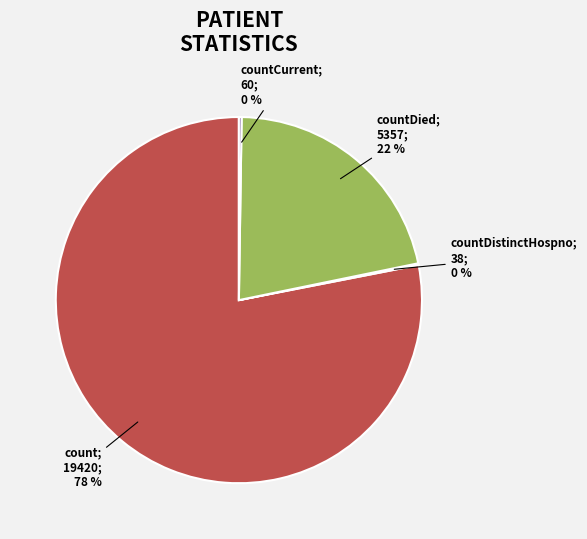

To the nearest percent, what is the average slice percentage?

25%